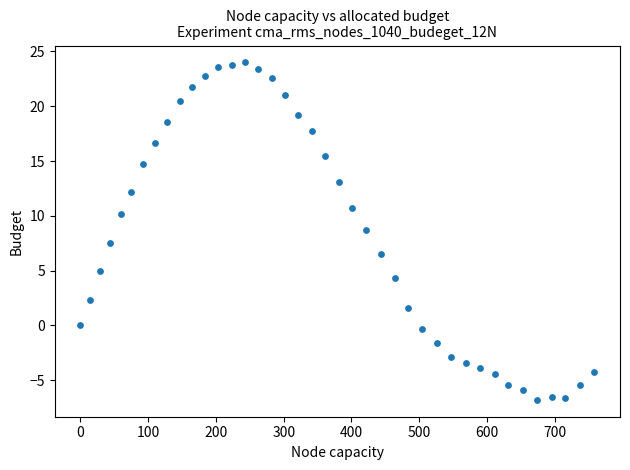

What is the range of Y values (max minus min)?

30.8